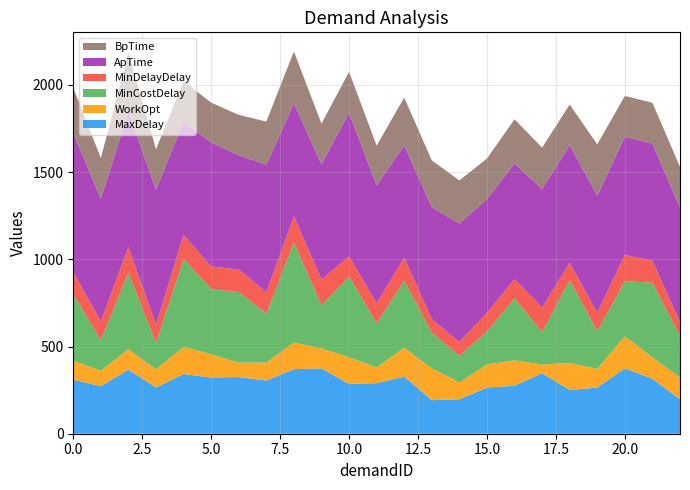

Reading right to left, extract all data points from this chart.

MaxDelay: 22=197.5	21=315.0	20=375.0	19=265.0	18=250.0	17=347.5	16=275.0	15=265.0	14=197.5	13=192.5	12=327.5	11=290.0	10=285.0	9=375.0	8=370.0	7=305.0	6=325.0	5=322.5	4=342.5	3=265.0	2=367.5	1=272.5	0=310.0
WorkOpt: 22=126.0	21=122.0	20=184.0	19=107.0	18=156.0	17=49.0	16=146.0	15=132.0	14=96.0	13=183.0	12=166.0	11=90.0	10=154.0	9=114.0	8=153.0	7=103.0	6=83.0	5=133.0	4=156.0	3=104.0	2=118.0	1=89.0	0=108.0
MinCostDelay: 22=237.0	21=429.0	20=316.0	19=215.0	18=475.0	17=187.0	16=356.0	15=189.0	14=154.0	13=204.0	12=385.0	11=253.0	10=464.0	9=246.0	8=575.0	7=281.0	6=404.0	5=374.0	4=504.0	3=150.0	2=437.0	1=174.0	0=384.0
MinDelayDelay: 22=79.0	21=126.0	20=150.0	19=106.0	18=100.0	17=139.0	16=110.0	15=106.0	14=79.0	13=77.0	12=131.0	11=116.0	10=114.0	9=150.0	8=148.0	7=122.0	6=130.0	5=129.0	4=137.0	3=106.0	2=147.0	1=109.0	0=124.0
ApTime: 22=657.0	21=672.0	20=678.0	19=673.0	18=673.0	17=681.0	16=662.0	15=654.0	14=679.0	13=642.0	12=644.0	11=675.0	10=823.0	9=661.0	8=648.0	7=732.0	6=655.0	5=712.0	4=651.0	3=774.0	2=777.0	1=703.0	0=798.0
BpTime: 22=233.0	21=234.0	20=234.0	19=293.0	18=234.0	17=237.0	16=254.0	15=232.0	14=247.0	13=269.0	12=274.0	11=228.0	10=235.0	9=232.0	8=298.0	7=247.0	6=231.0	5=228.0	4=231.0	3=232.0	2=338.0	1=233.0	0=260.0